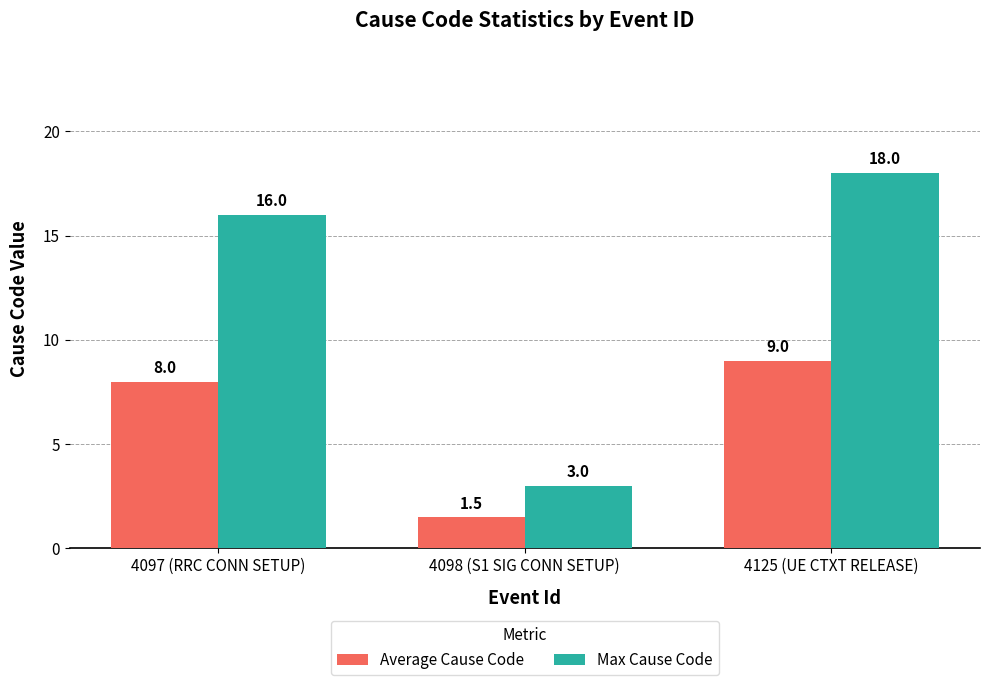

What is the smallest value displayed?

1.5